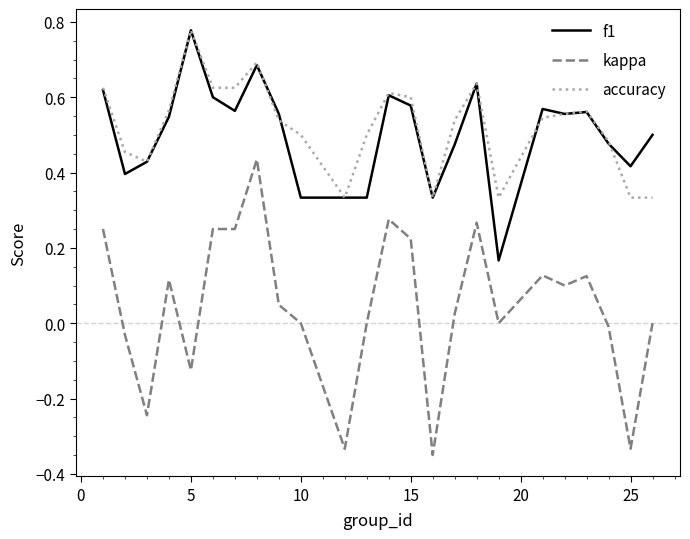

Which series has the widest spread of values?

kappa